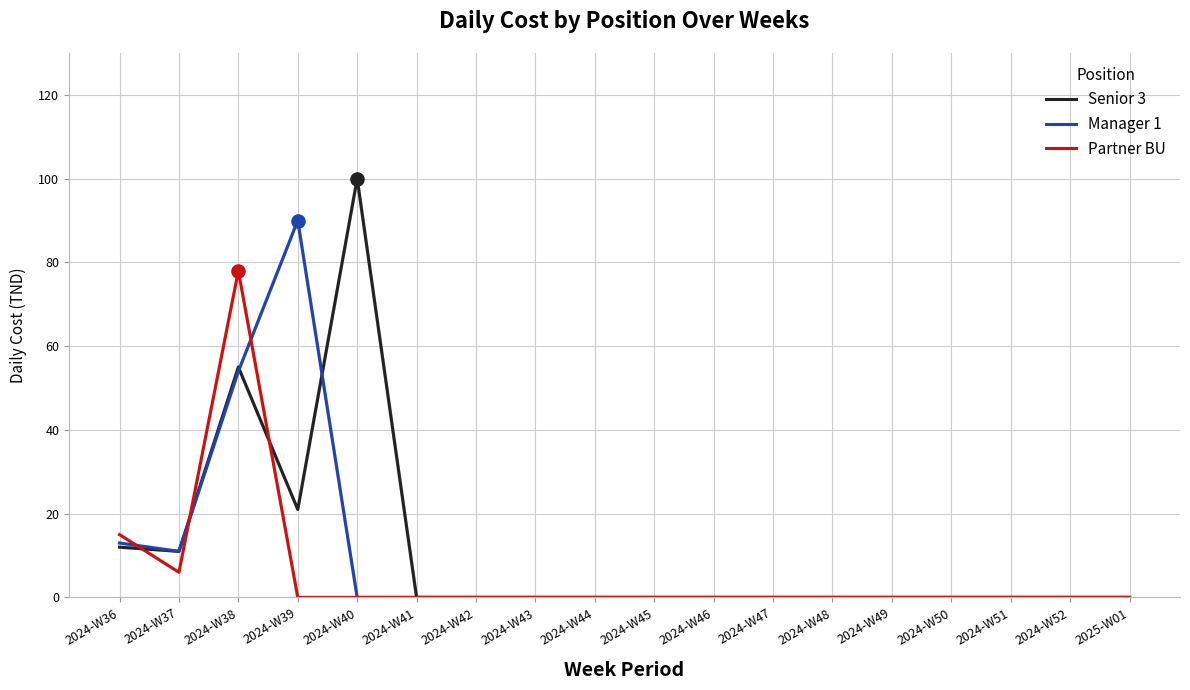

What is the total value across all series at 2024-W36?

40